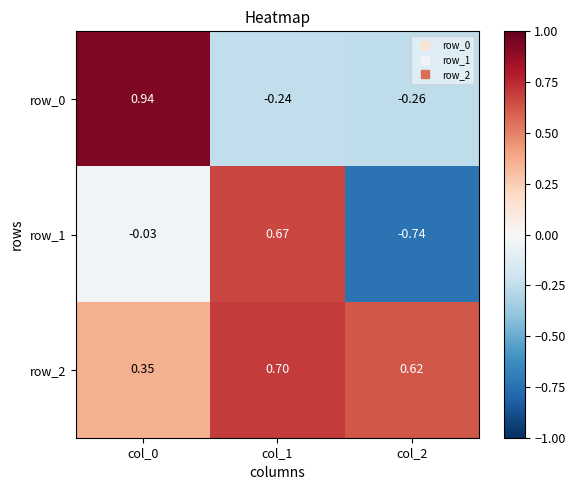

Is the value of row_0 at col_0 greater than the value of row_1 at col_2?

Yes